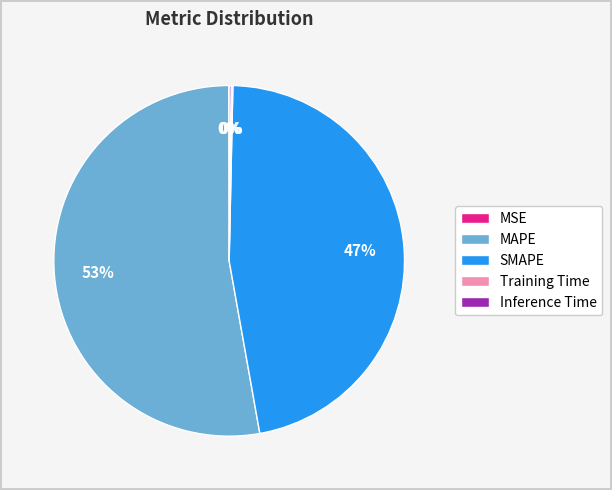

To the nearest percent, what is the average slice percentage?

20%